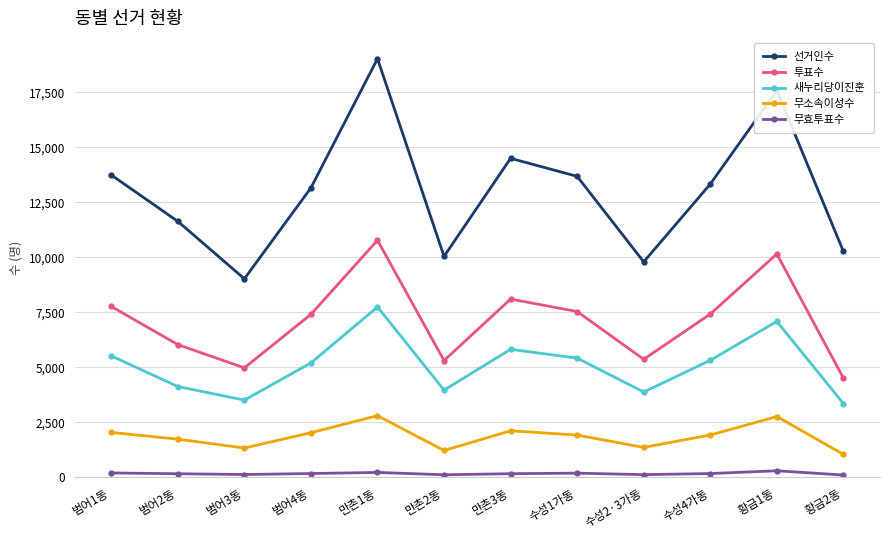

Is the value of 투표수 at 수성2·3가동 greater than the value of 새누리당이진훈 at 범어3동?

Yes